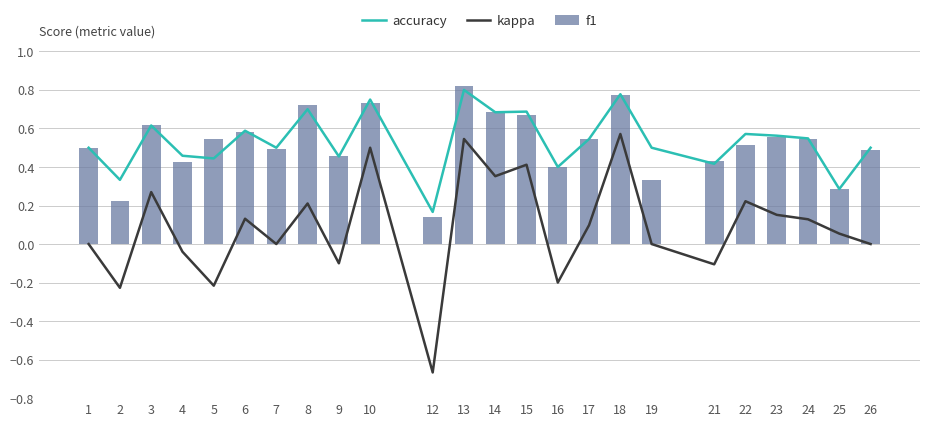

At which category does the chart reach its peak across all series?

13